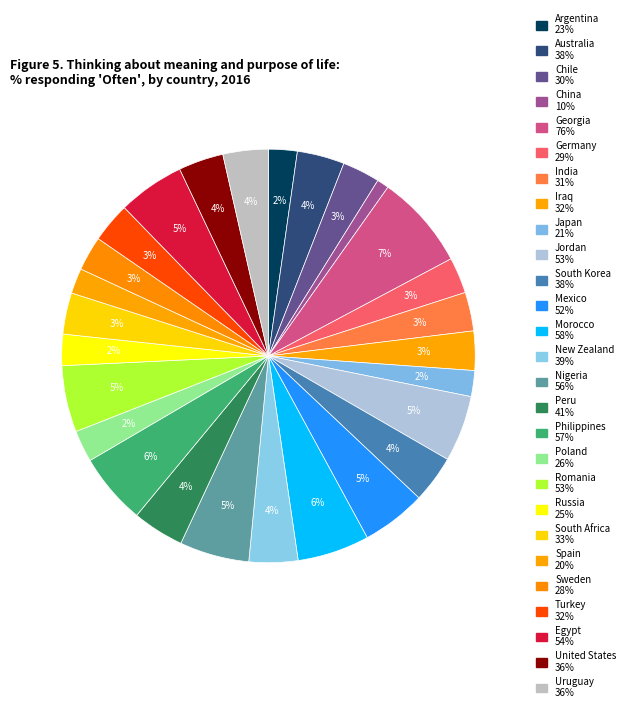

Which slice is the largest?

Georgia